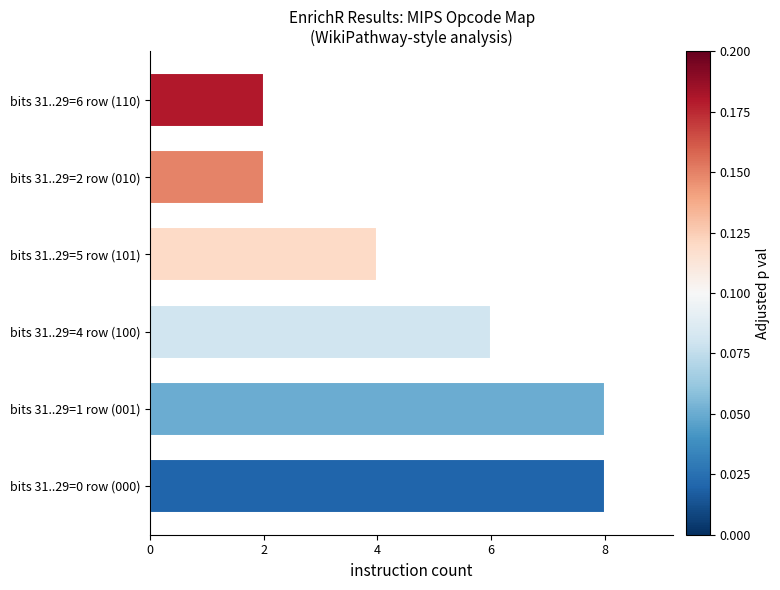

How many data points does each series have?

6